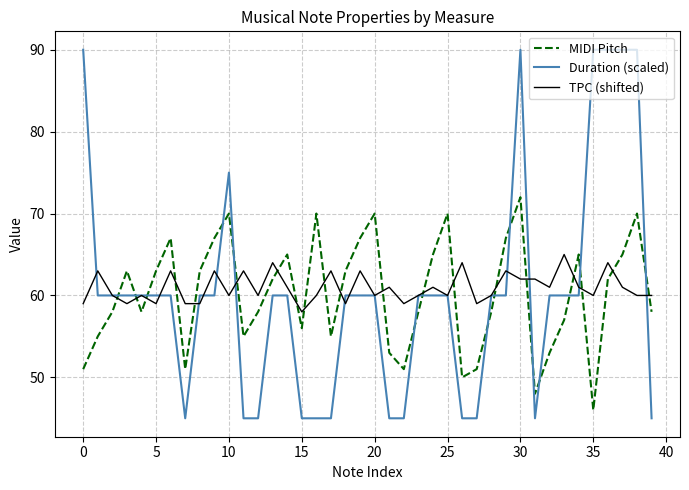

How many intersections are there between MIDI Pitch and TPC (shifted)?

20